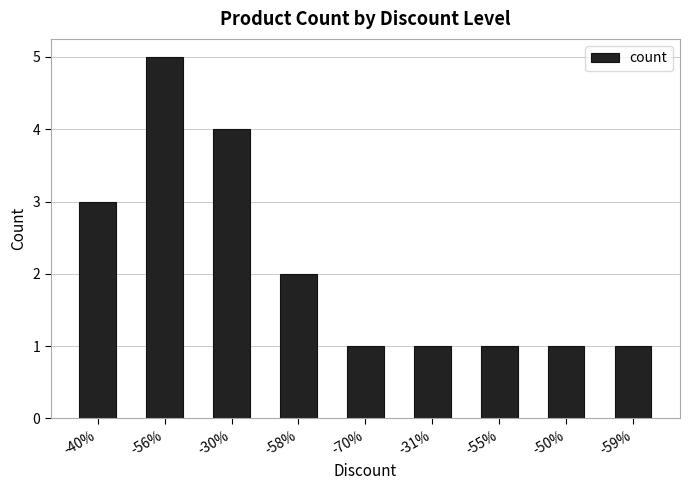

Which category has the highest value across all series?

-56%